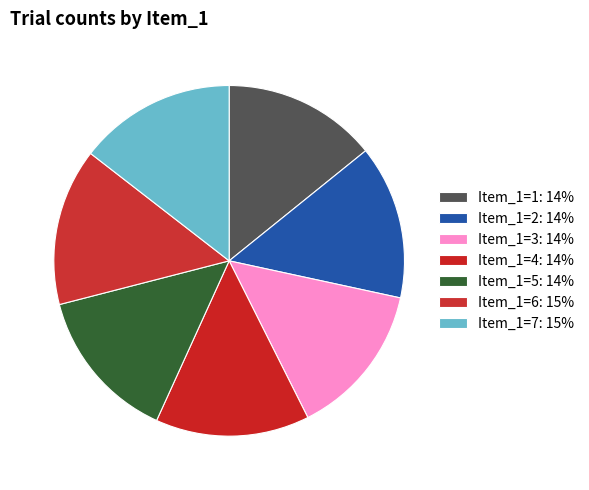

Is there any slice that represents more than half of the pie?

No